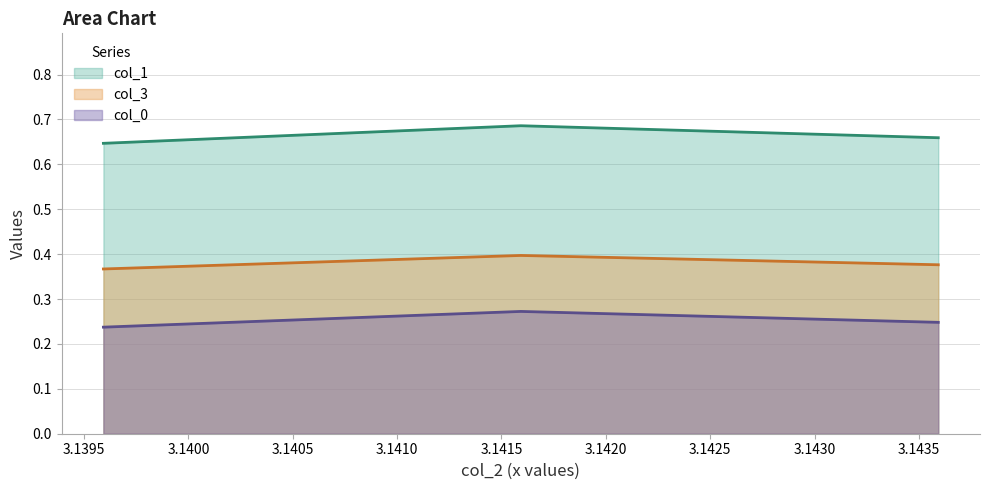

Does the chart have visible grid lines?

Yes